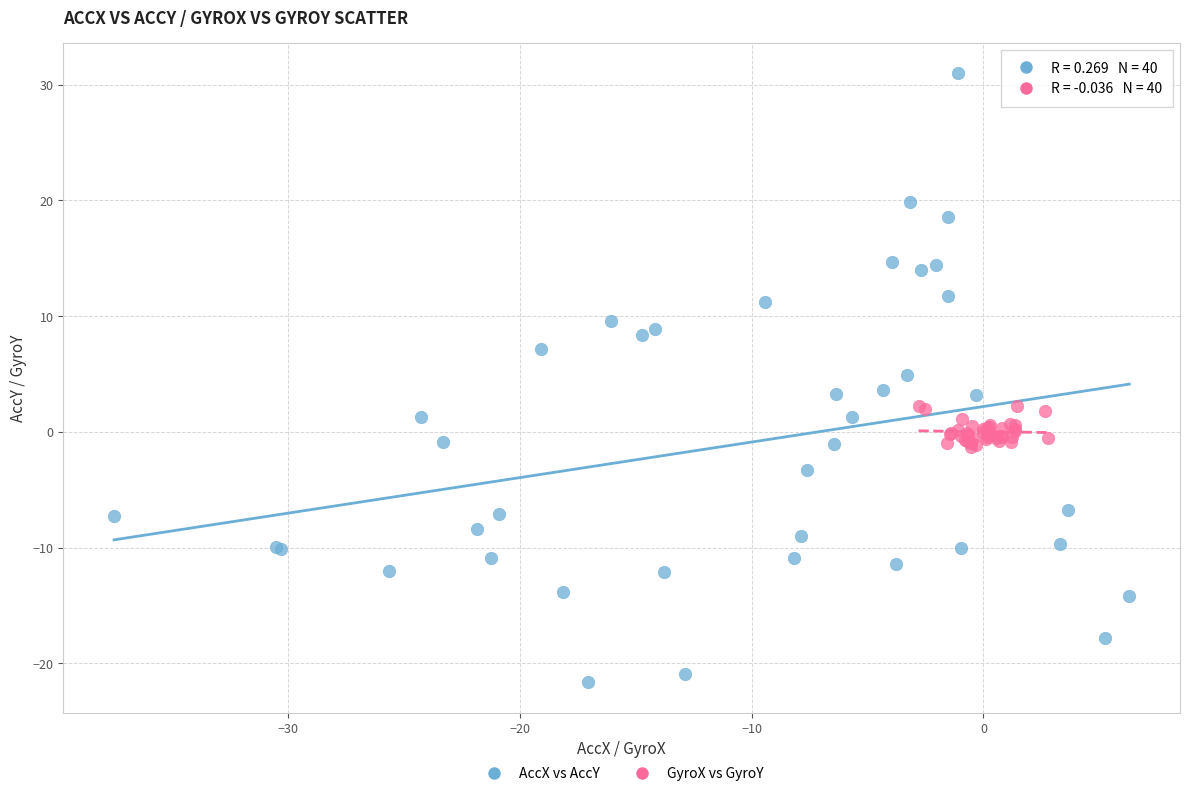

Which series contains the highest Y value?

AccX vs AccY